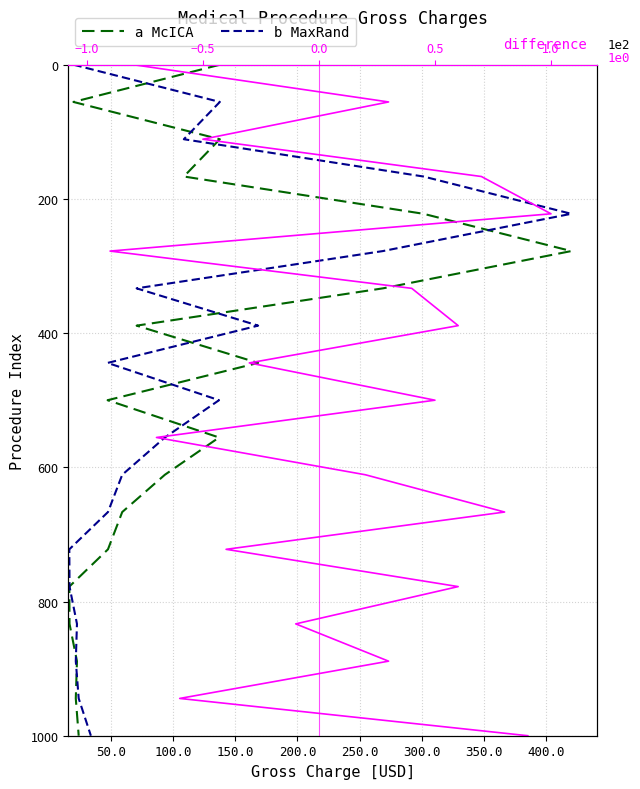

Between 200.0 and 150.0, which is larger?

200.0